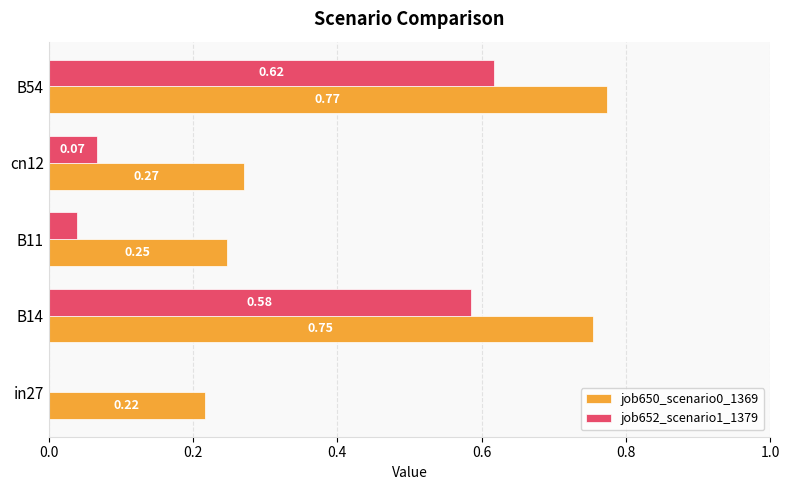

At which category is the sum across all series the highest?

B54